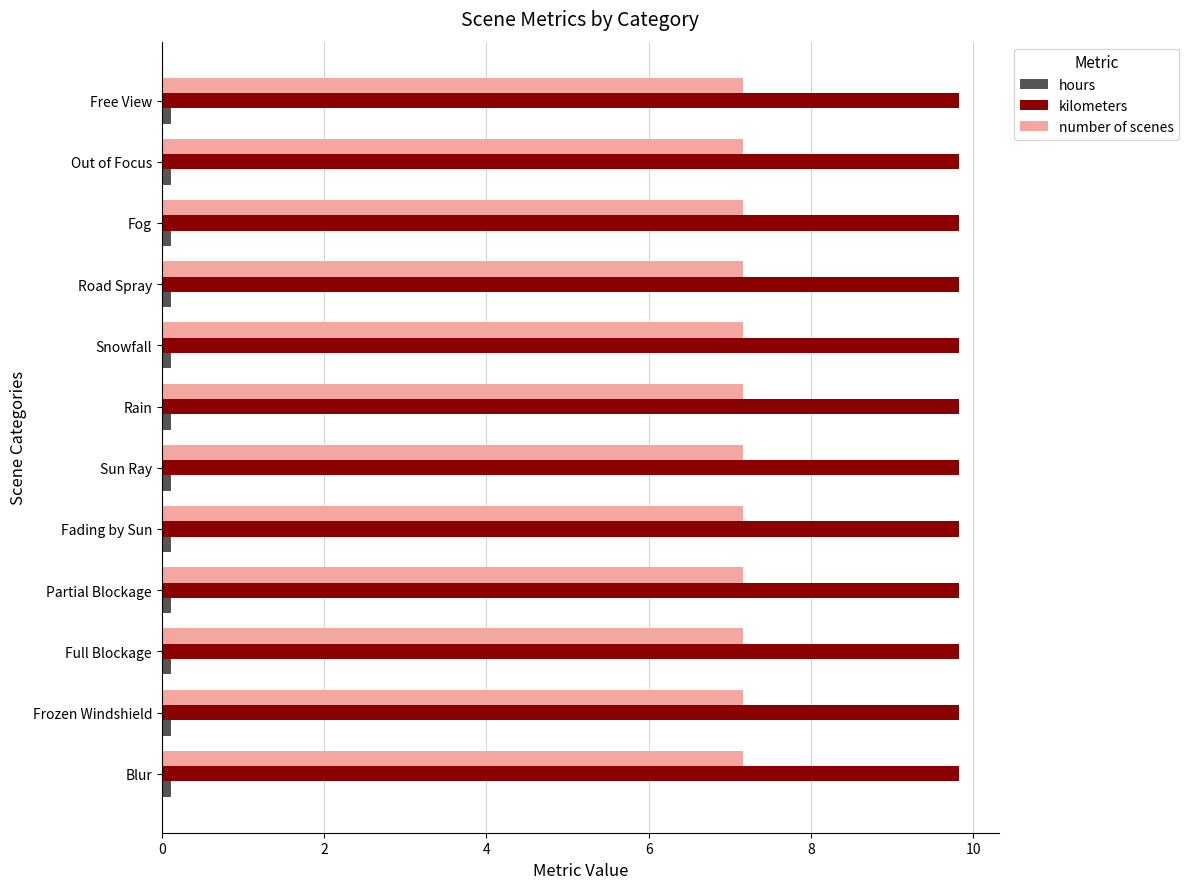

The value of number of scenes at Snowfall is 4.4. True or false?

False